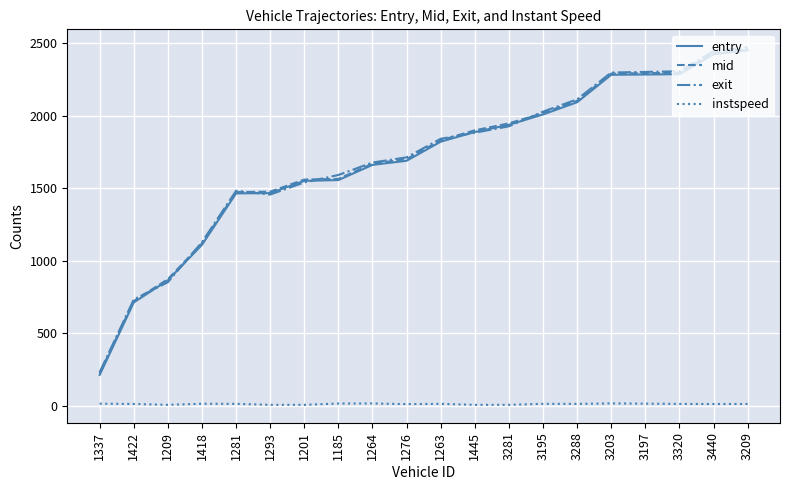

True or false: mid and instspeed intersect in this chart.

False